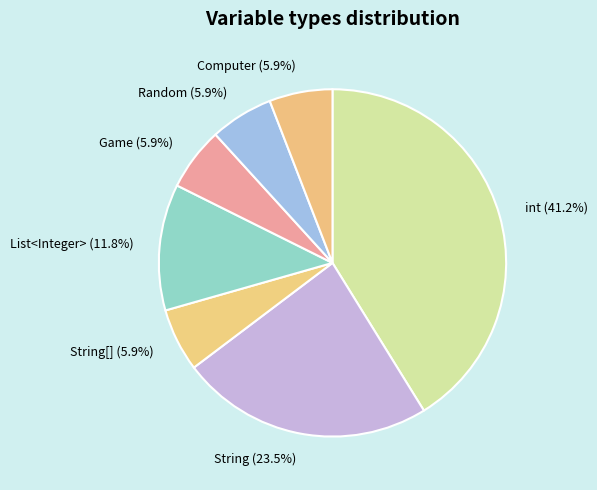

Is there any slice that represents more than half of the pie?

No